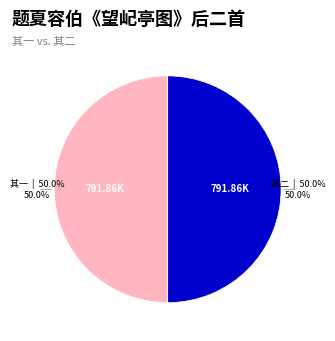

To the nearest percent, what is the average slice percentage?

50%